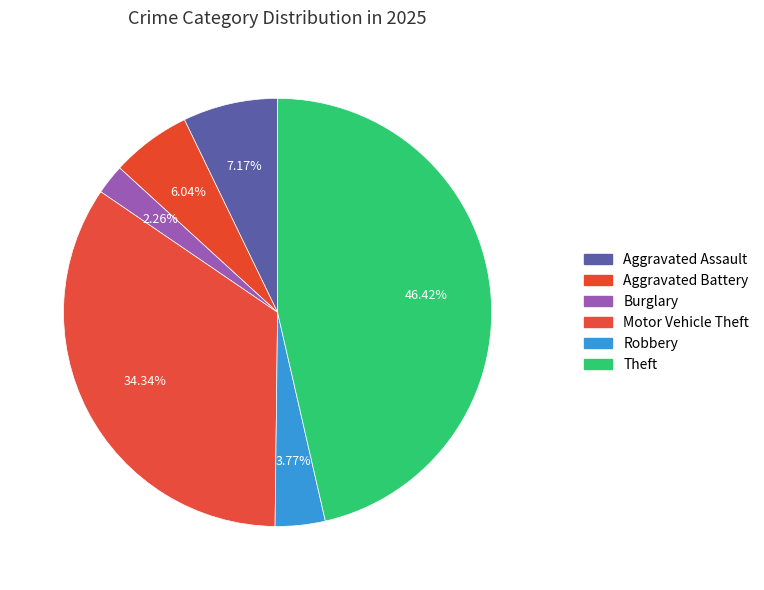

Count the number of slices in the pie.

6